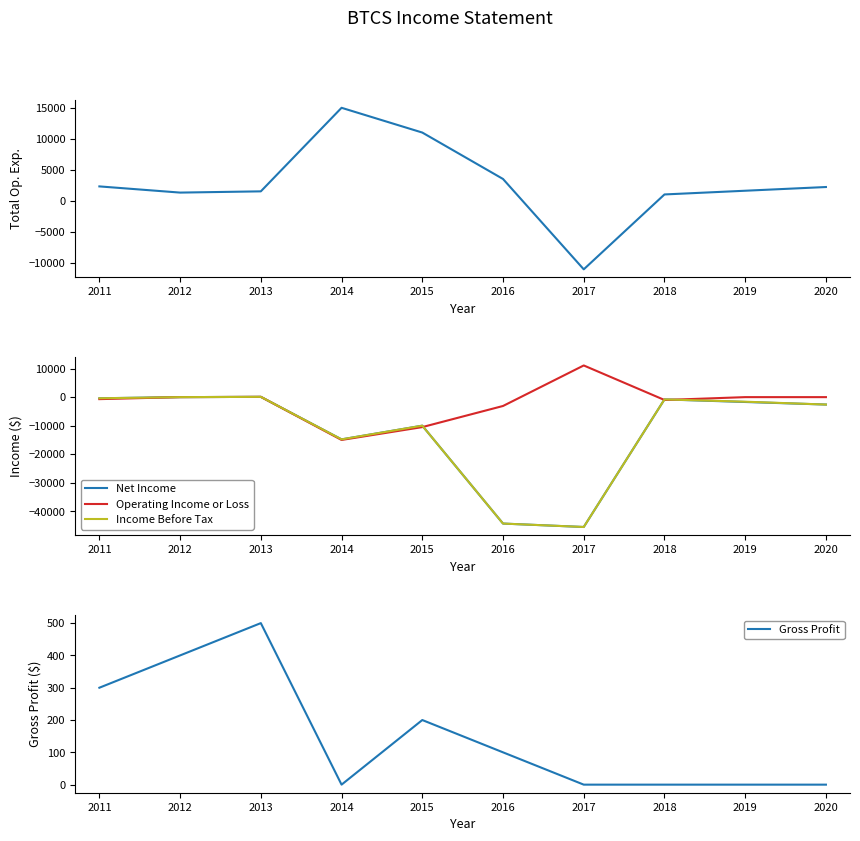

What is the average value of the Income Before Tax series?

-11990